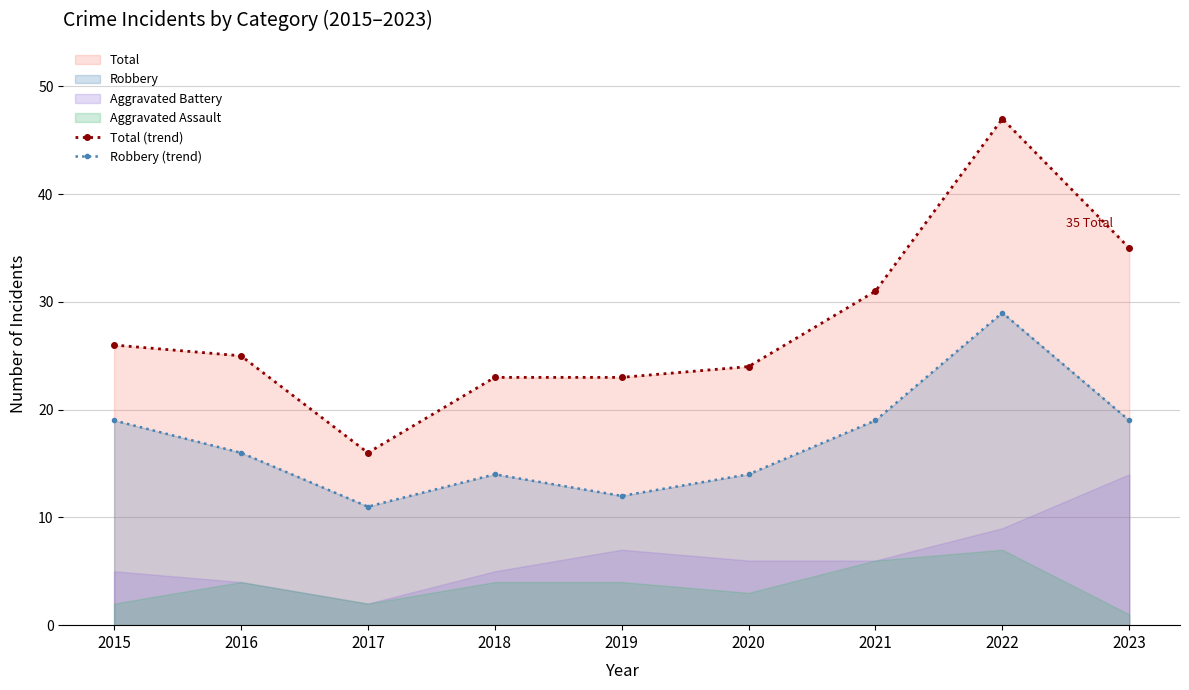

What is the value of the Robbery (trend) point at the 1st from the left?

19